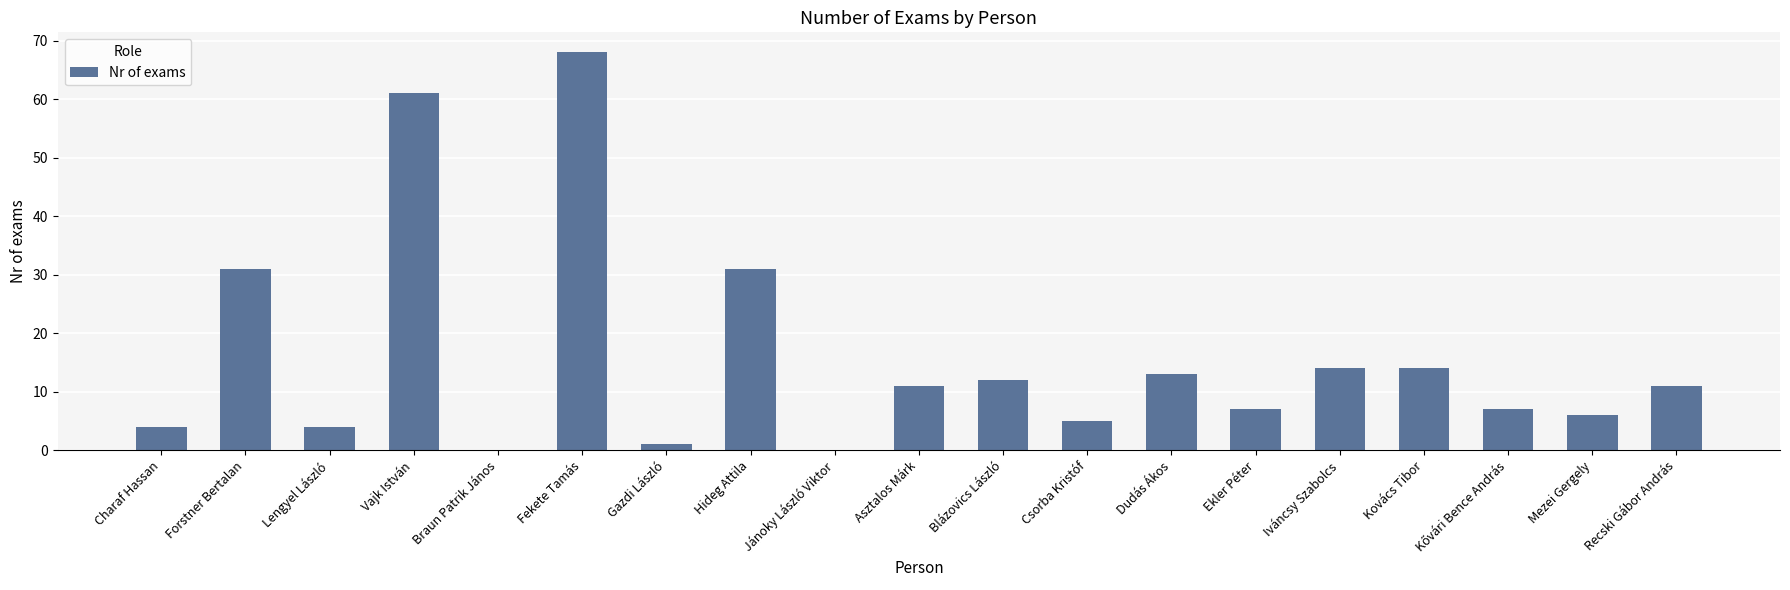

What is the difference between the values at Braun Patrik János and Mezei Gergely?

6